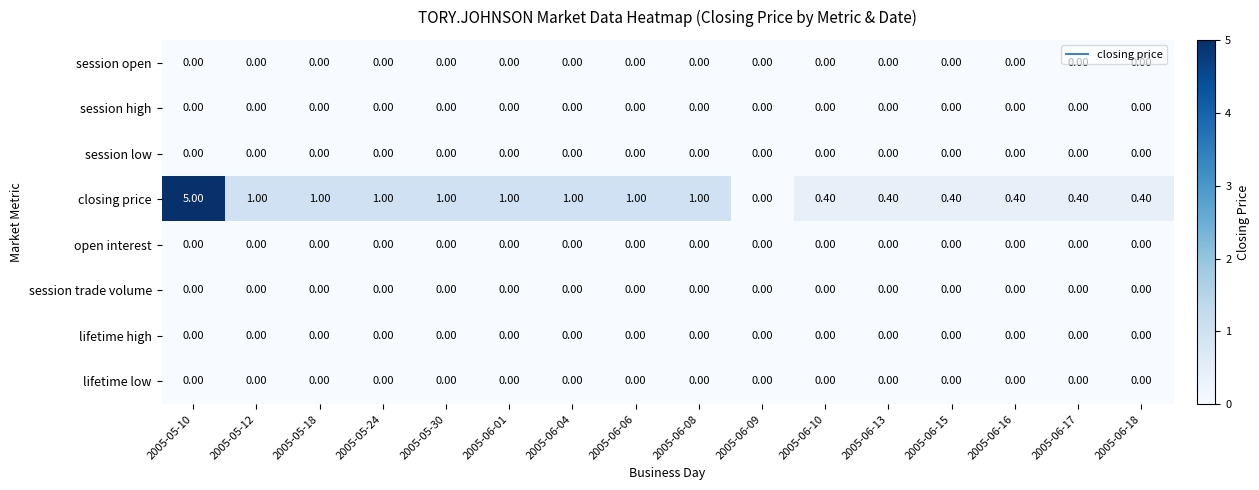

At which category is the sum across all series the highest?

2005-05-10